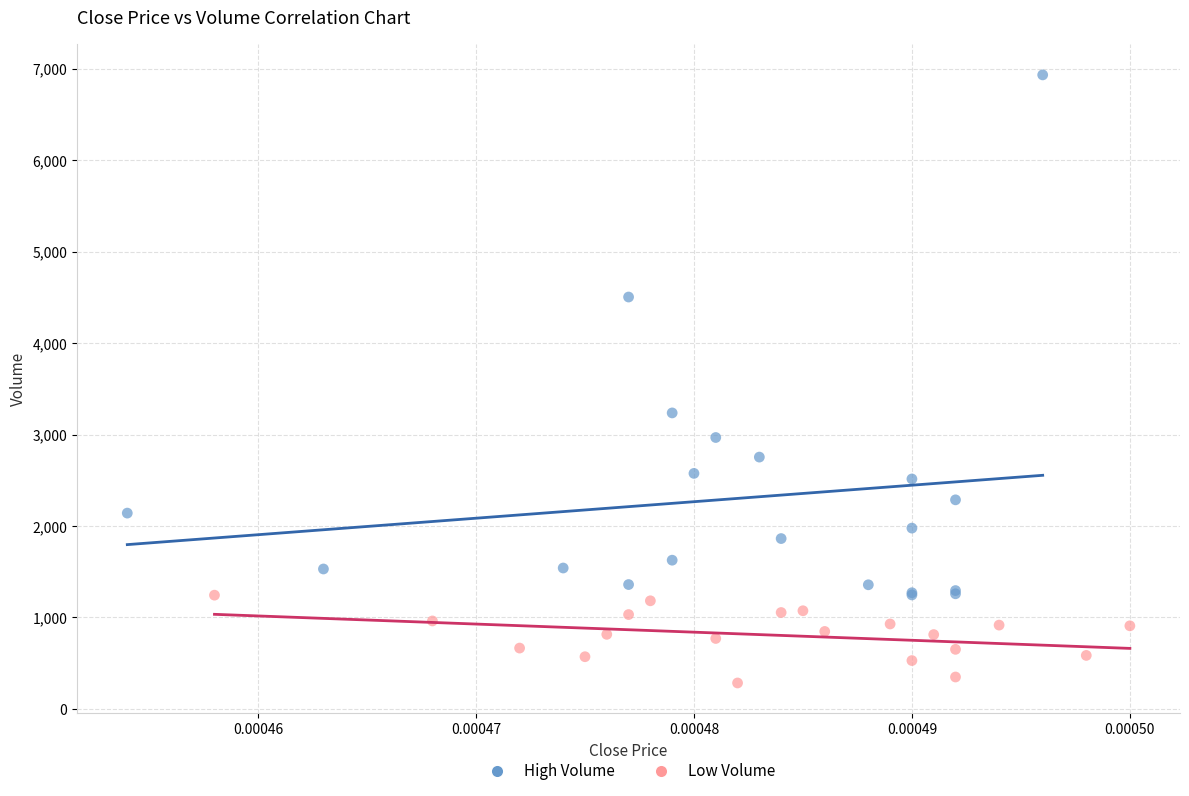

Which series has the widest spread of Y values?

High Volume